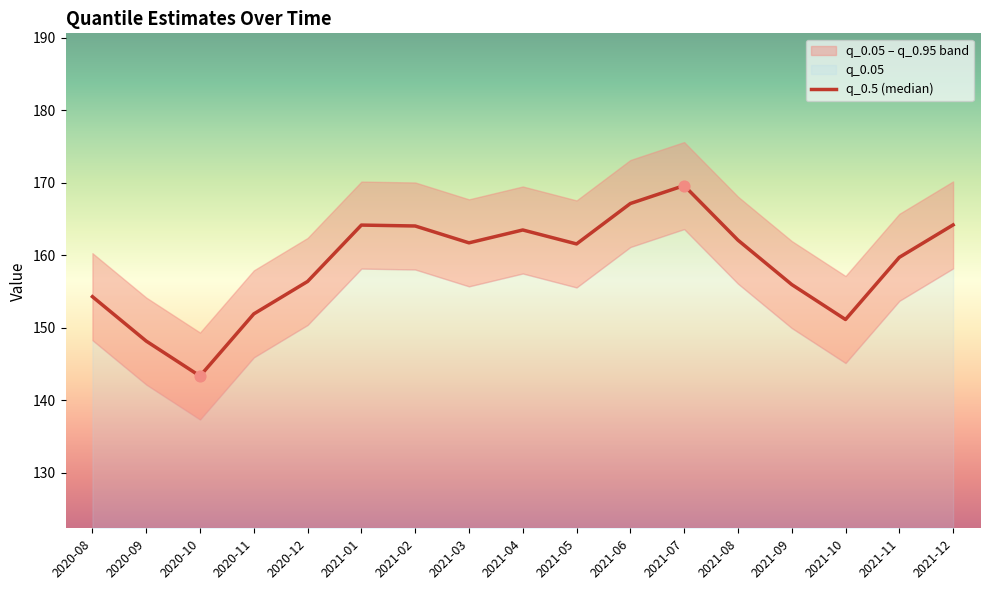

What is the ratio of the value at 2021-04 to the value at 2021-06?

1.0